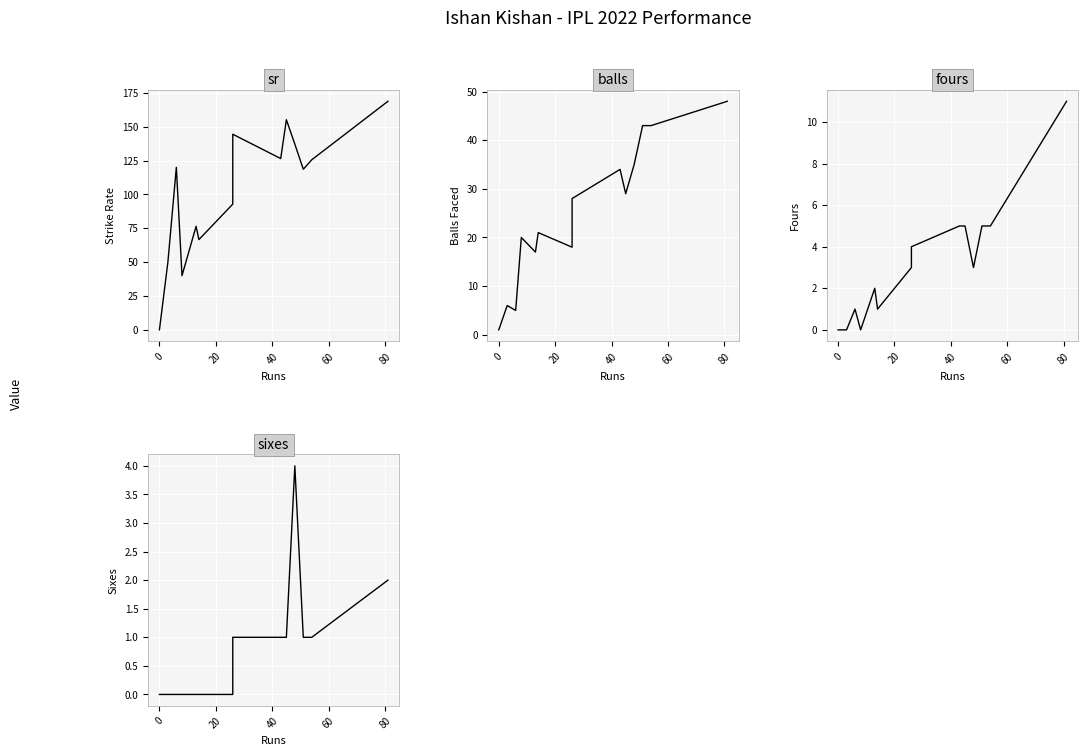

What is the difference between the fours values at −20 and 100?

3.0